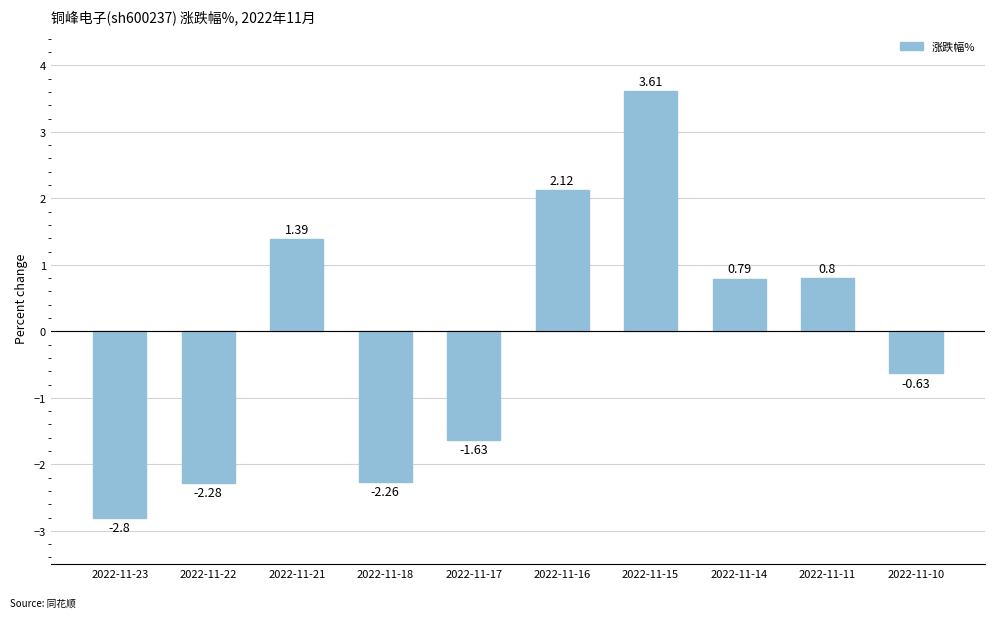

List the labels in order of value, largest first.

2022-11-15, 2022-11-16, 2022-11-21, 2022-11-11, 2022-11-14, 2022-11-10, 2022-11-17, 2022-11-18, 2022-11-22, 2022-11-23